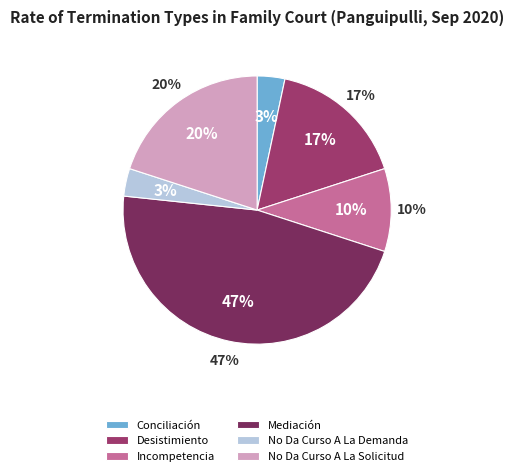

How much of the chart is everything except No Da Curso A La Demanda?

96.7%